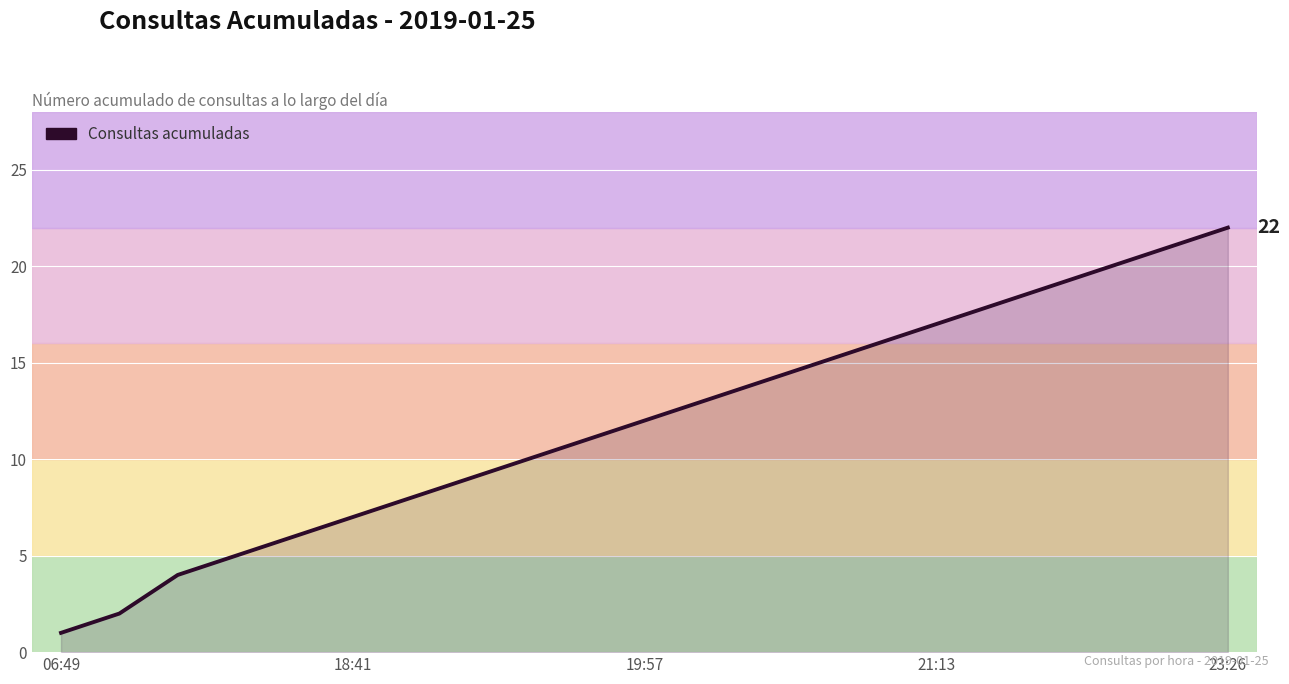

What is the greatest value displayed?

22